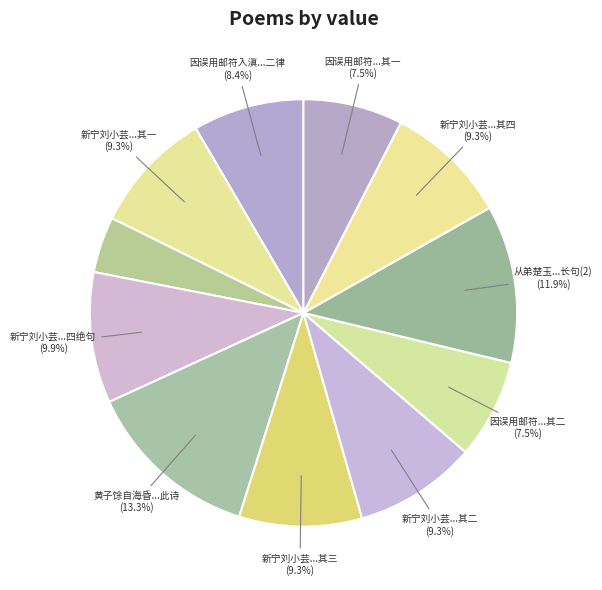

How many segments does this pie chart have?

11